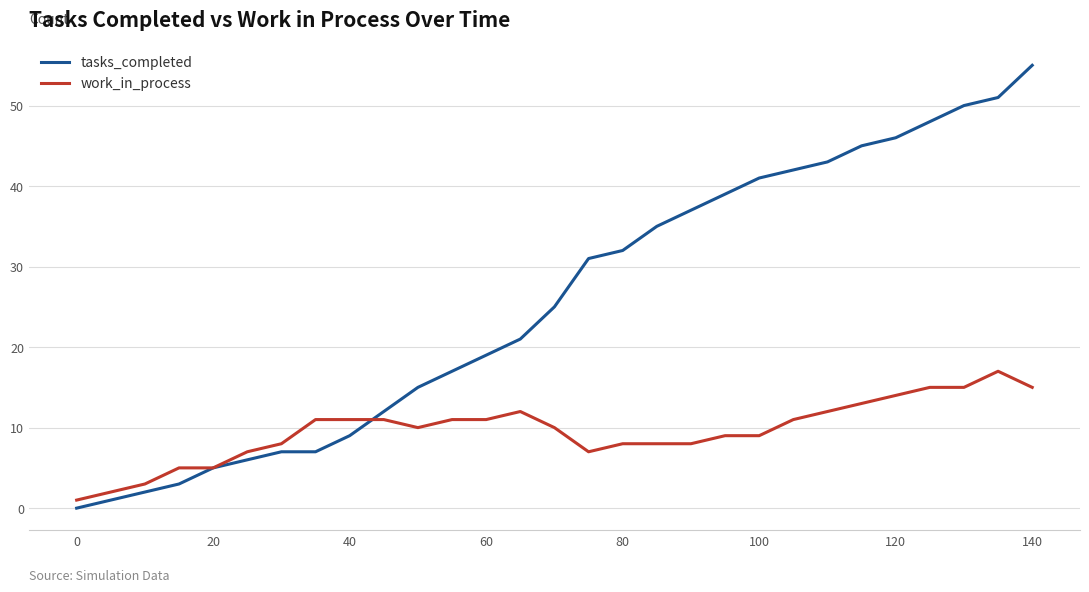

Which series has the largest total across all categories?

tasks_completed